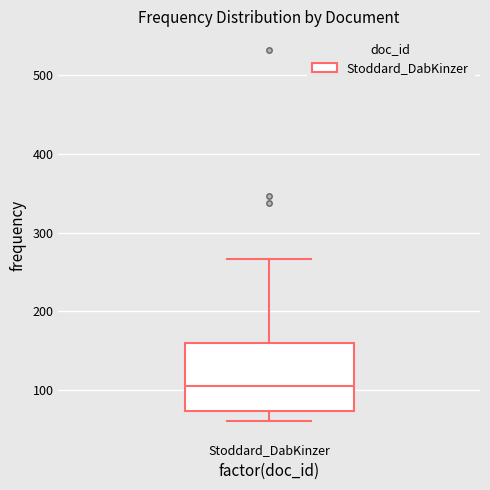

Where does the upper whisker of the box for Stoddard_DabKinzer end on the y-axis? The values are not printed on the chart, so give them approximately, as read against the axis.

270